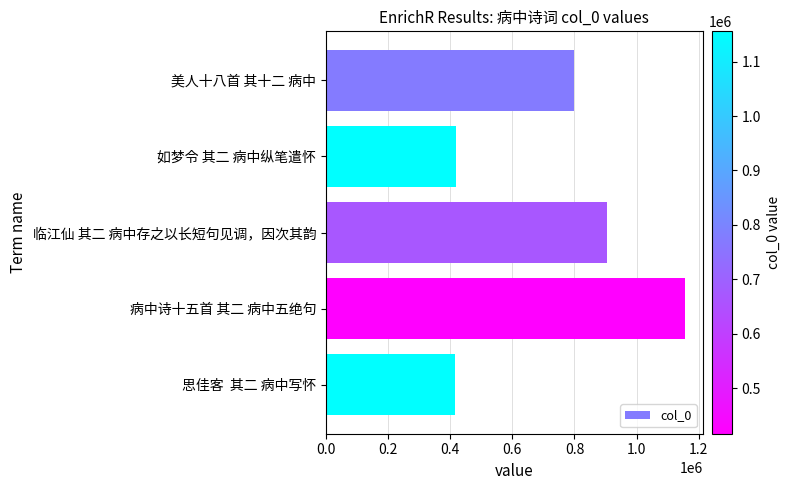

The value at 思佳客  其二 病中写怀 is 416602. True or false?

True